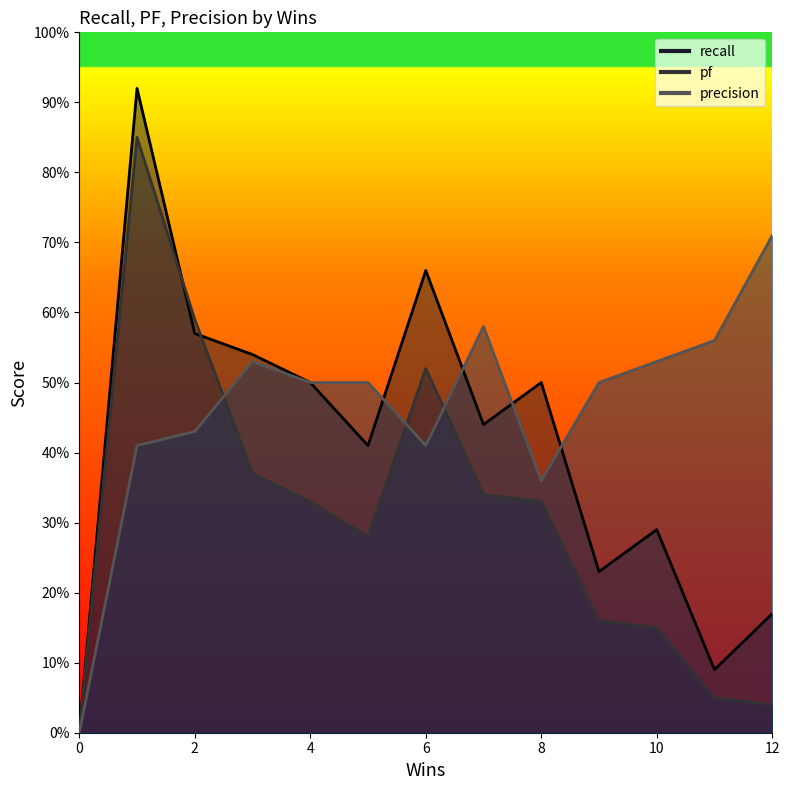

At which category is the sum across all series the highest?

1